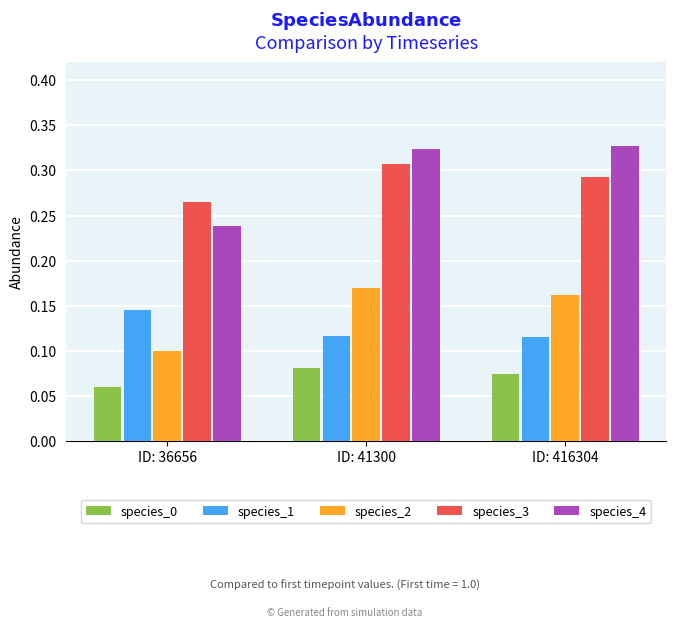

Which series changed the most between ID: 41300 and ID: 416304?

species_3